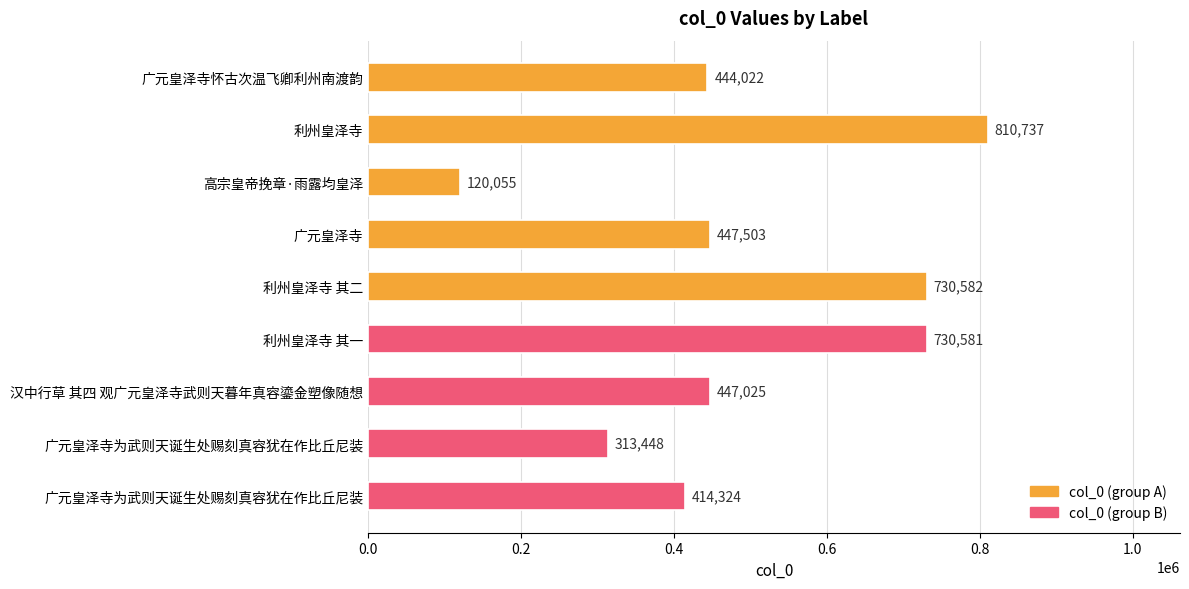

Are the bars horizontal?

Yes